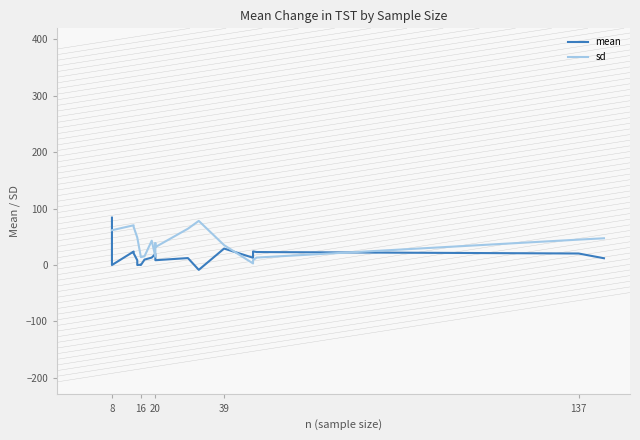

True or false: sd and mean intersect in this chart.

True